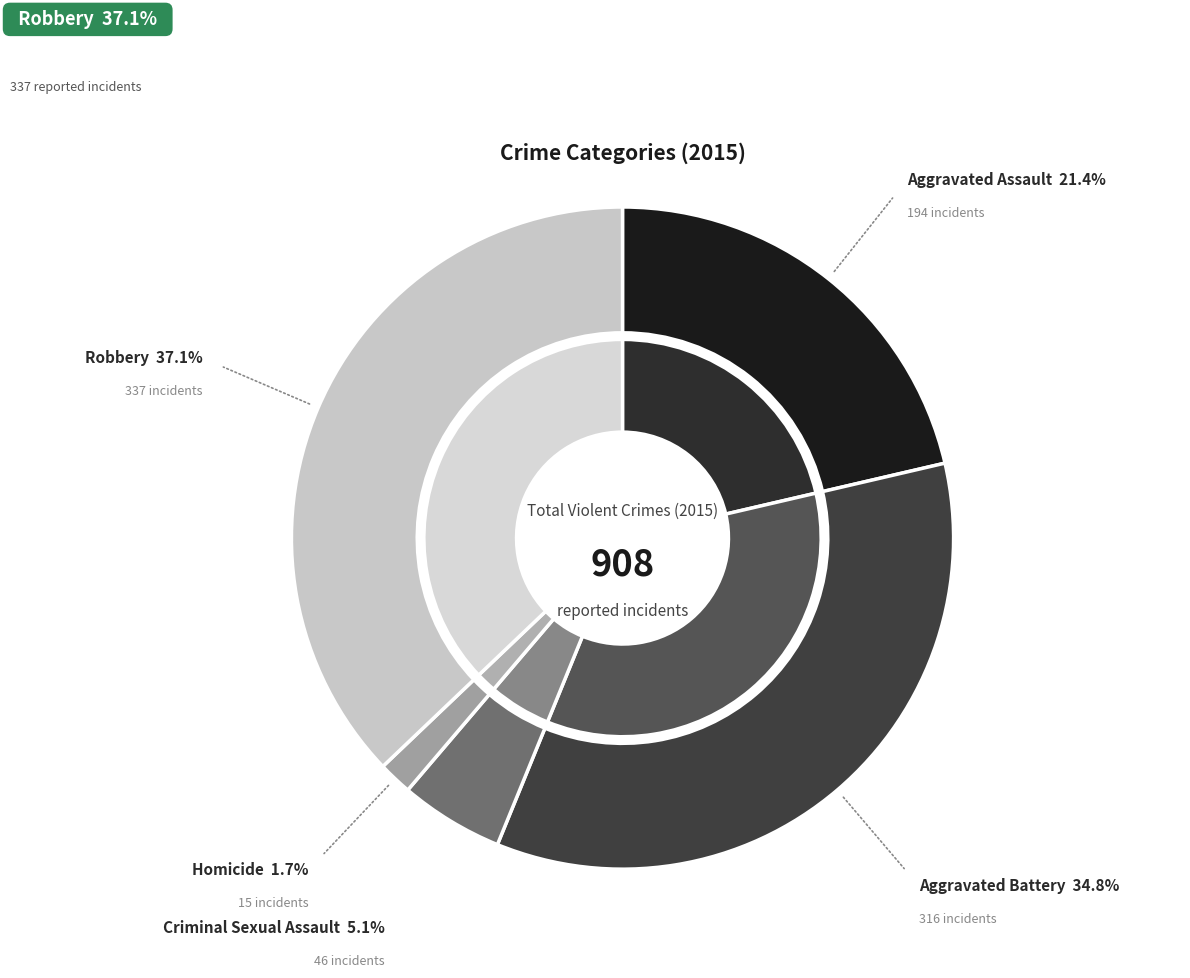

How many segments does this pie chart have?

5